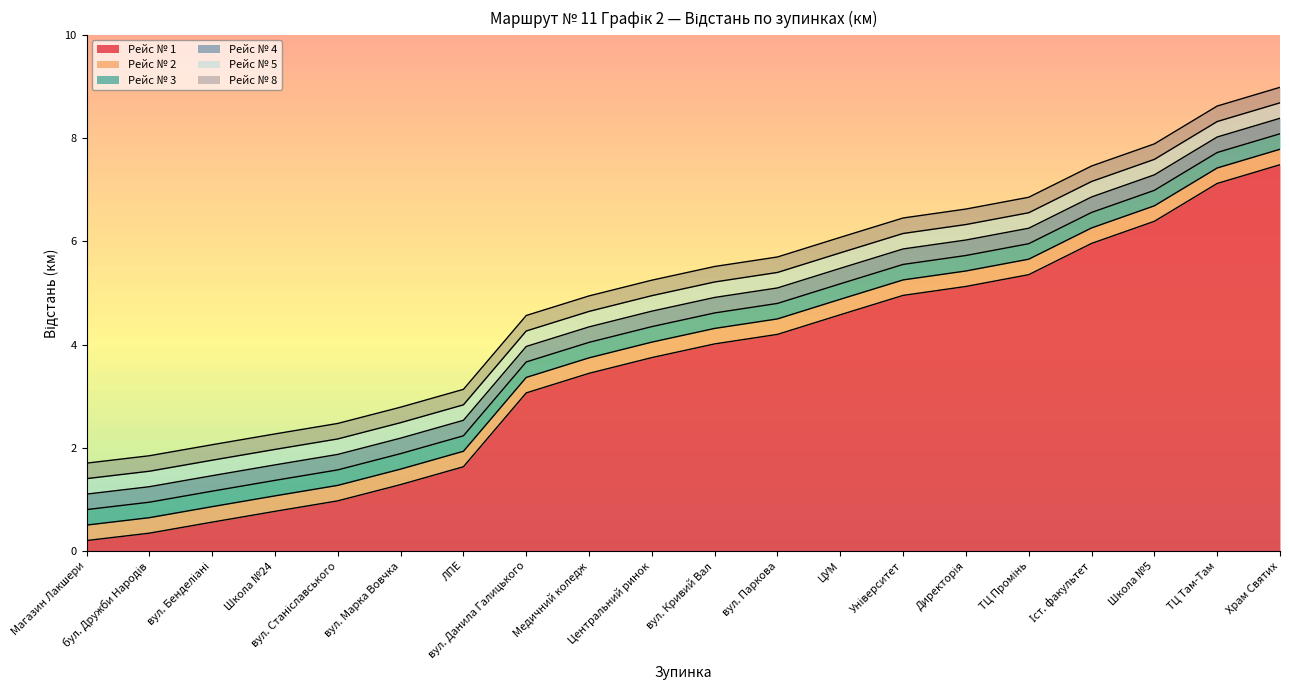

Where does the Рейс № 1 series first go above 4?

вул. Кривий Вал